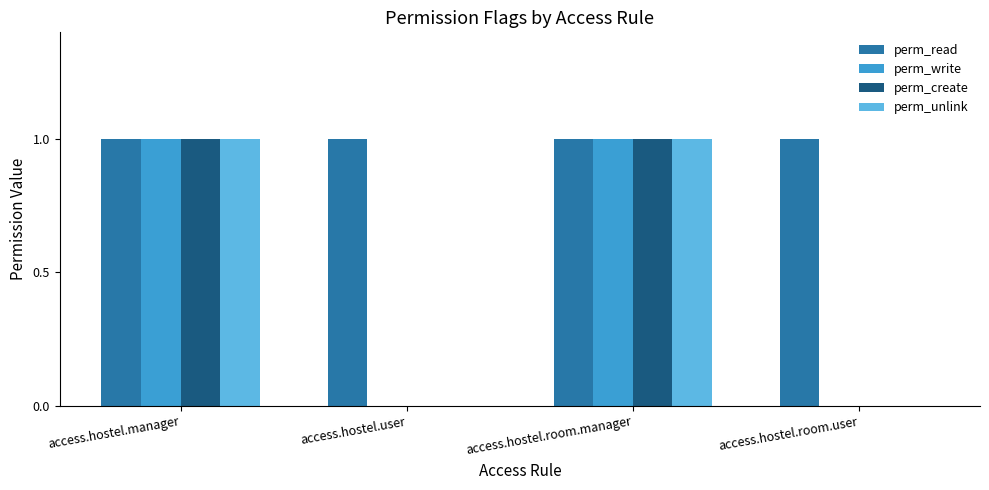

How many categories are shown in the chart?

4